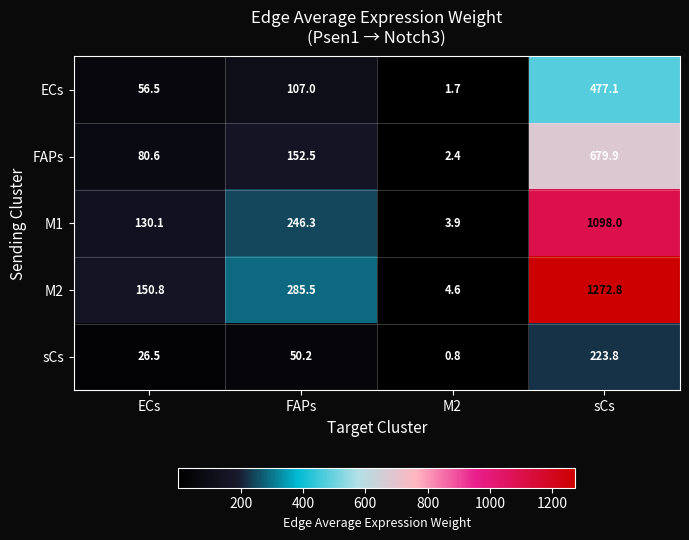

What is the difference between the FAPs values at ECs and M2?

78.2